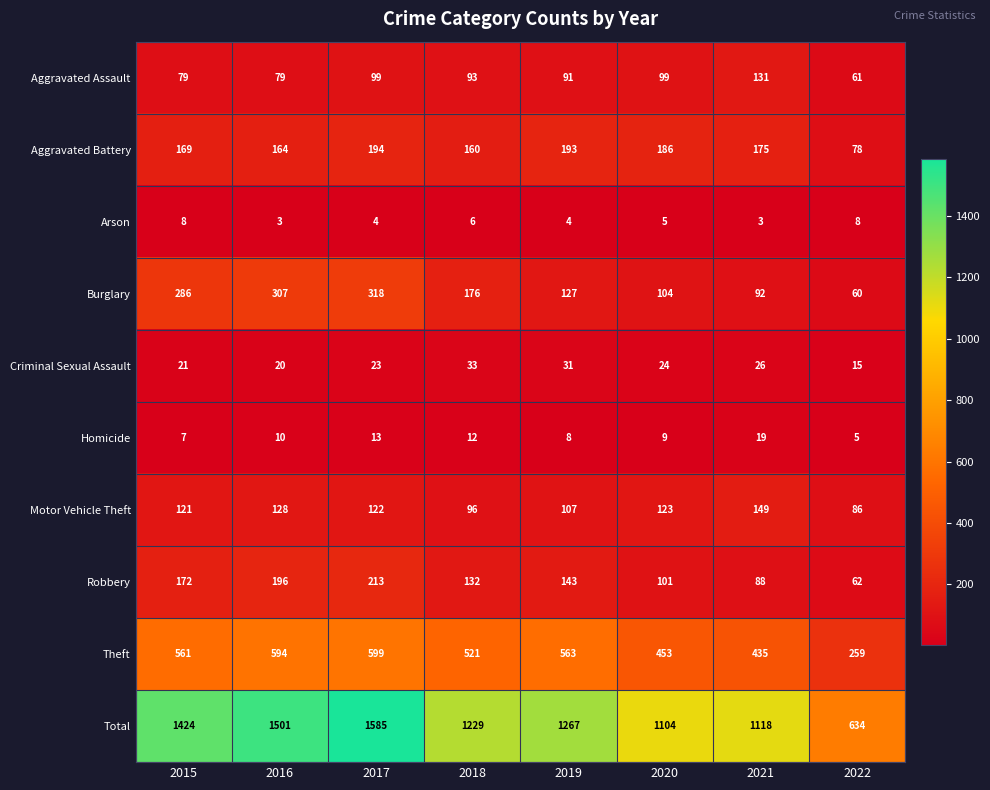

The Aggravated Assault series shows 99 at 2020. True or false?

True